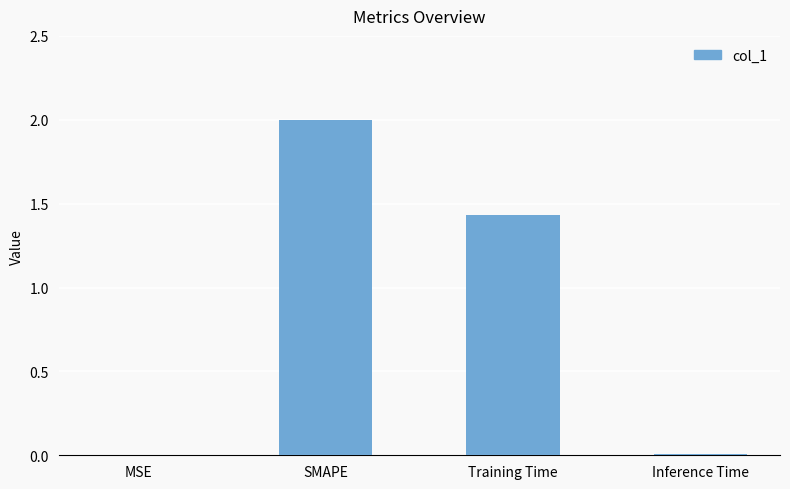

At which label is the value closest to 1?

Training Time